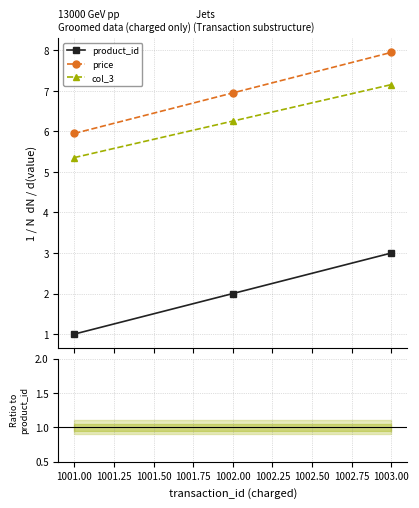

What is the total value across all series at 1001.00?

12.3